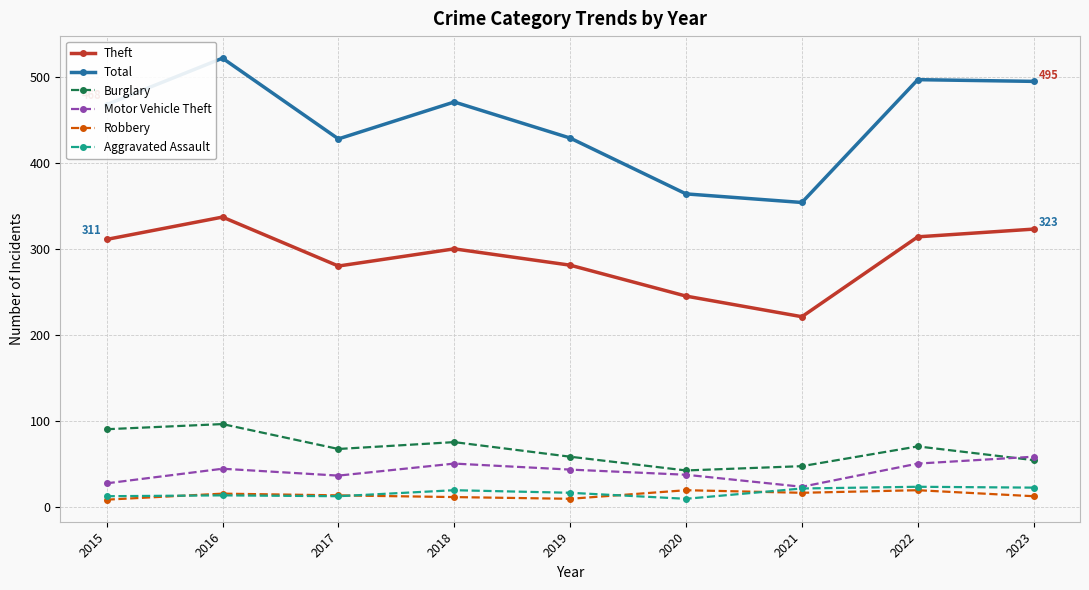

What is the maximum value for Robbery?

19